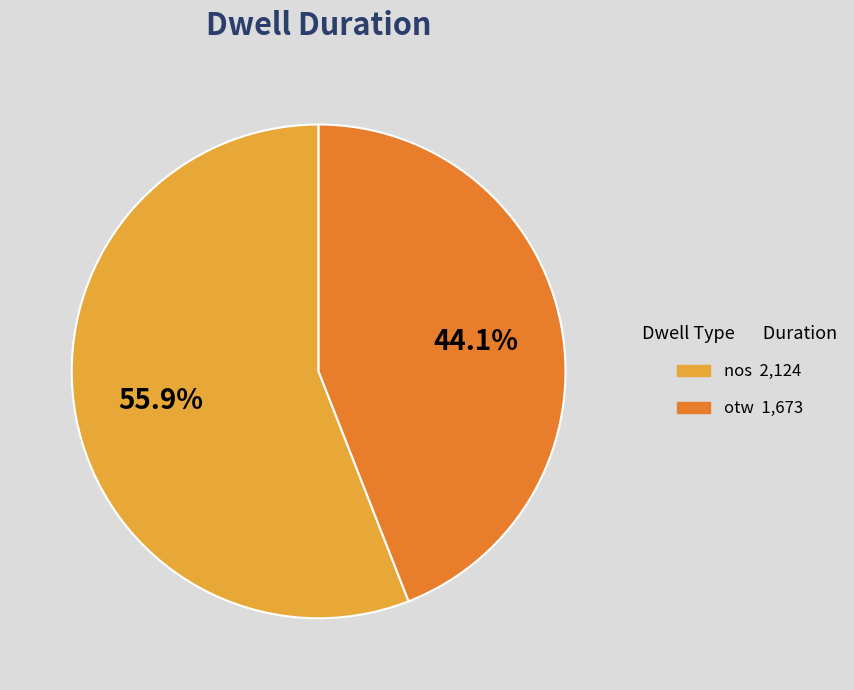

What percentage is the otw slice, to the nearest percent?

44%